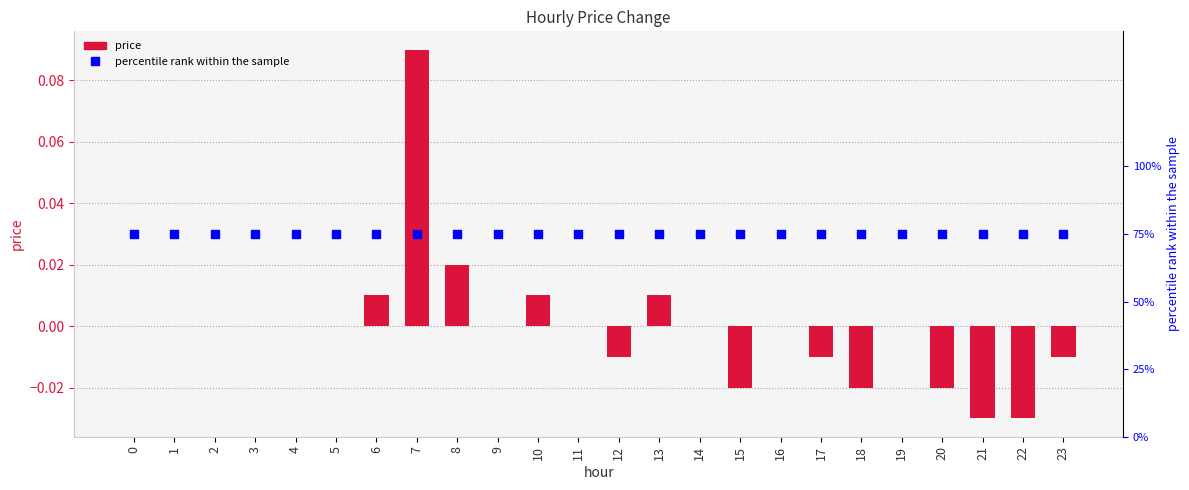

Which series reaches the minimum Y coordinate?

price